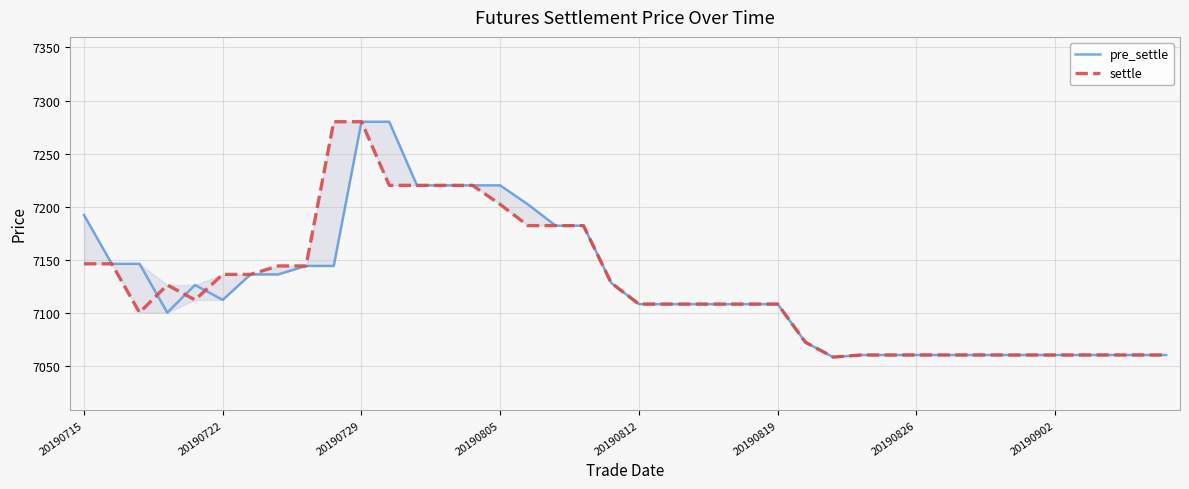

At which label does settle first exceed 7108?

20190715